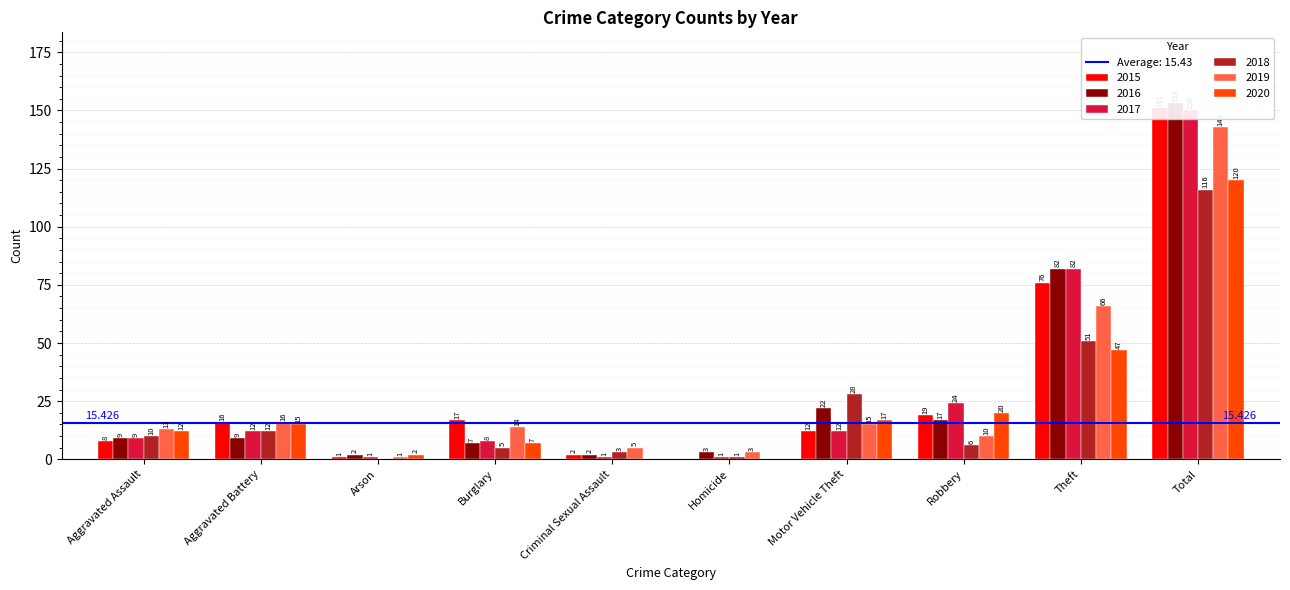

Reading left to right, what are all the values shown in this chart?

2015: Aggravated Assault=8	Aggravated Battery=16	Arson=1	Burglary=17	Criminal Sexual Assault=2	Homicide=0	Motor Vehicle Theft=12	Robbery=19	Theft=76	Total=151
2016: Aggravated Assault=9	Aggravated Battery=9	Arson=2	Burglary=7	Criminal Sexual Assault=2	Homicide=3	Motor Vehicle Theft=22	Robbery=17	Theft=82	Total=153
2017: Aggravated Assault=9	Aggravated Battery=12	Arson=1	Burglary=8	Criminal Sexual Assault=1	Homicide=1	Motor Vehicle Theft=12	Robbery=24	Theft=82	Total=150
2018: Aggravated Assault=10	Aggravated Battery=12	Arson=0	Burglary=5	Criminal Sexual Assault=3	Homicide=1	Motor Vehicle Theft=28	Robbery=6	Theft=51	Total=116
2019: Aggravated Assault=13	Aggravated Battery=16	Arson=1	Burglary=14	Criminal Sexual Assault=5	Homicide=3	Motor Vehicle Theft=15	Robbery=10	Theft=66	Total=143
2020: Aggravated Assault=12	Aggravated Battery=15	Arson=2	Burglary=7	Criminal Sexual Assault=0	Homicide=0	Motor Vehicle Theft=17	Robbery=20	Theft=47	Total=120